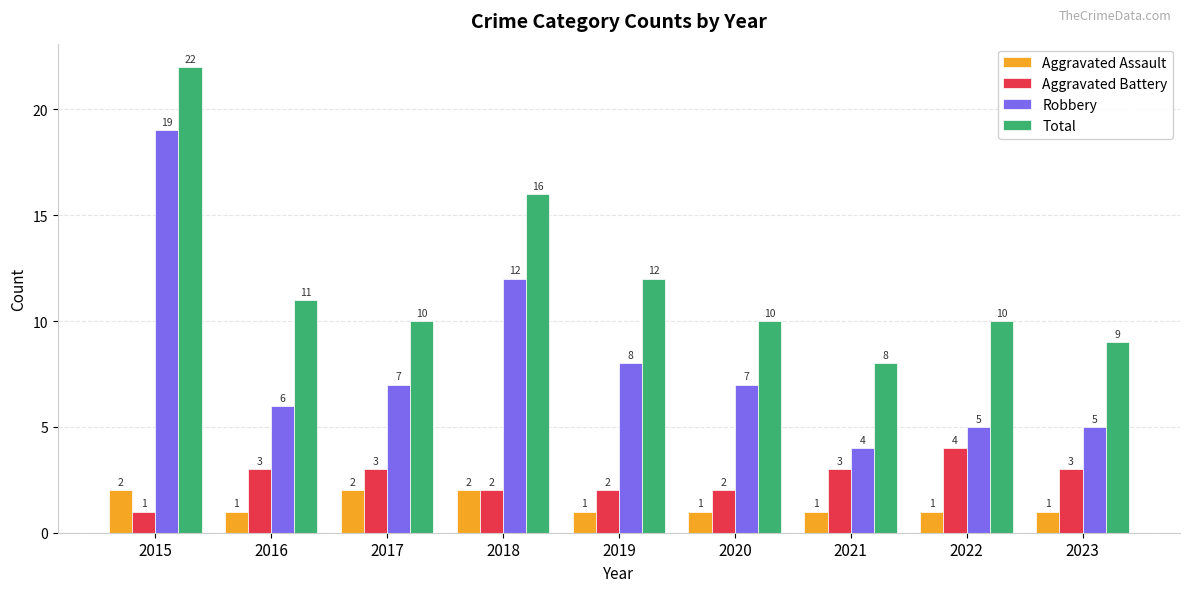

Reading right to left, transcribe all the data shown in this chart.

Aggravated Assault: 2023=1	2022=1	2021=1	2020=1	2019=1	2018=2	2017=2	2016=1	2015=2
Aggravated Battery: 2023=3	2022=4	2021=3	2020=2	2019=2	2018=2	2017=3	2016=3	2015=1
Robbery: 2023=5	2022=5	2021=4	2020=7	2019=8	2018=12	2017=7	2016=6	2015=19
Total: 2023=9	2022=10	2021=8	2020=10	2019=12	2018=16	2017=10	2016=11	2015=22